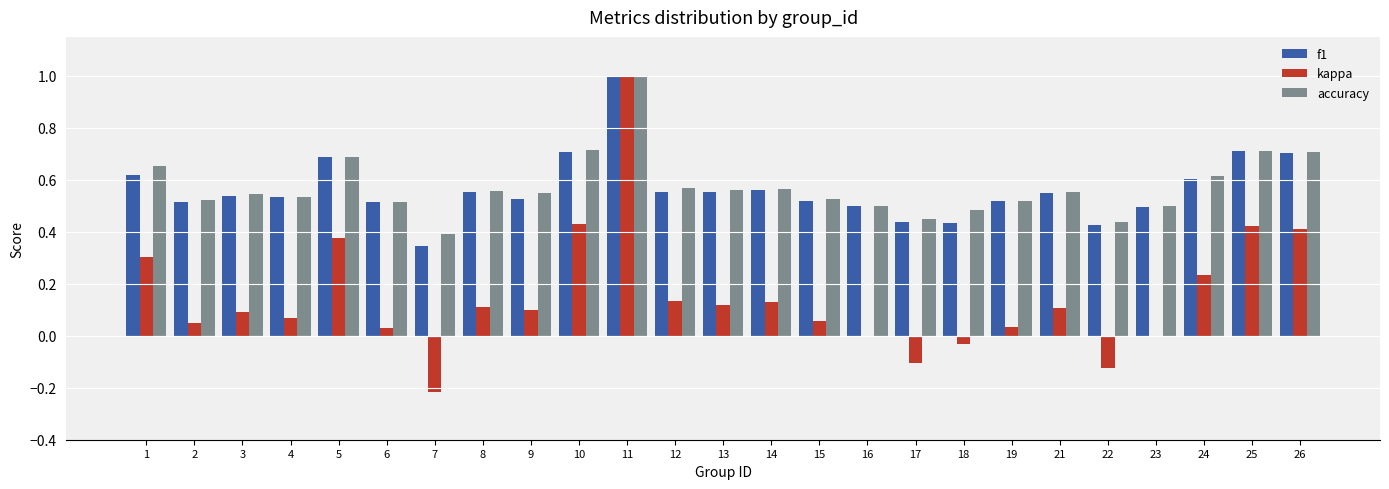

What is the highest value of the kappa series?

1.0